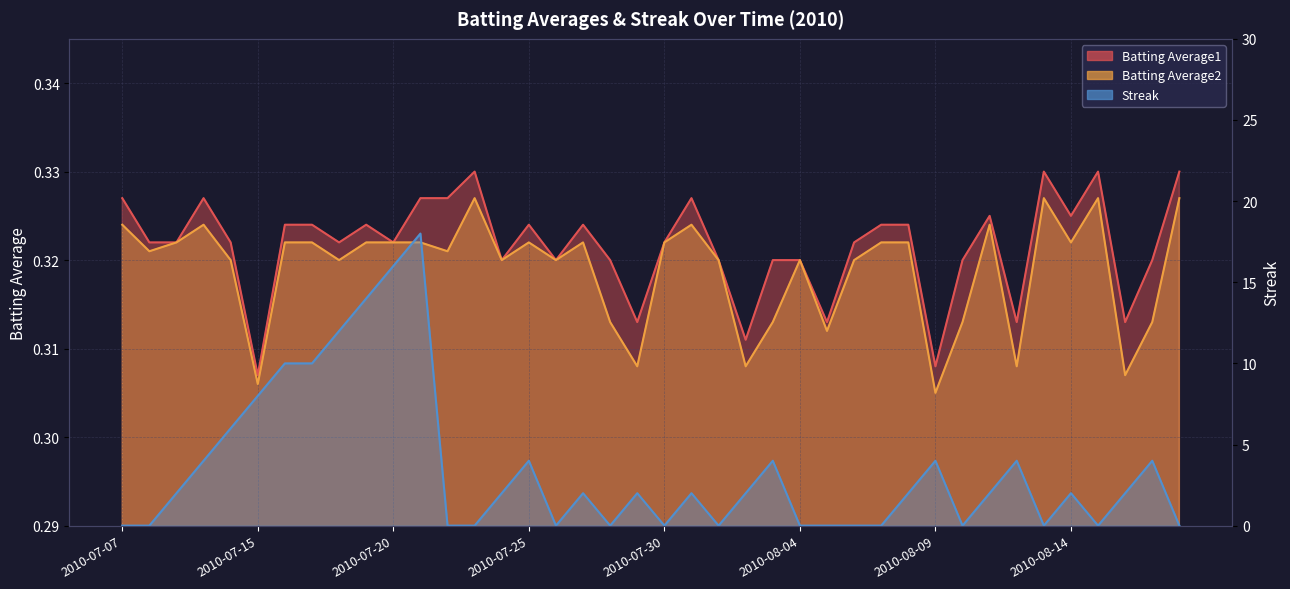

True or false: Batting Average2 and Batting Average1 intersect in this chart.

False